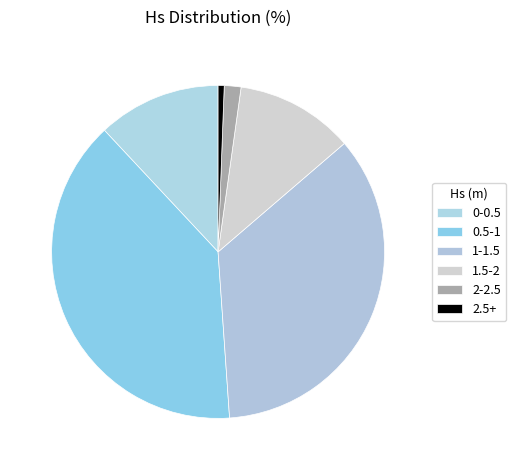

To the nearest percent, what is the combined percentage of 1-1.5 and 1.5-2?

47%